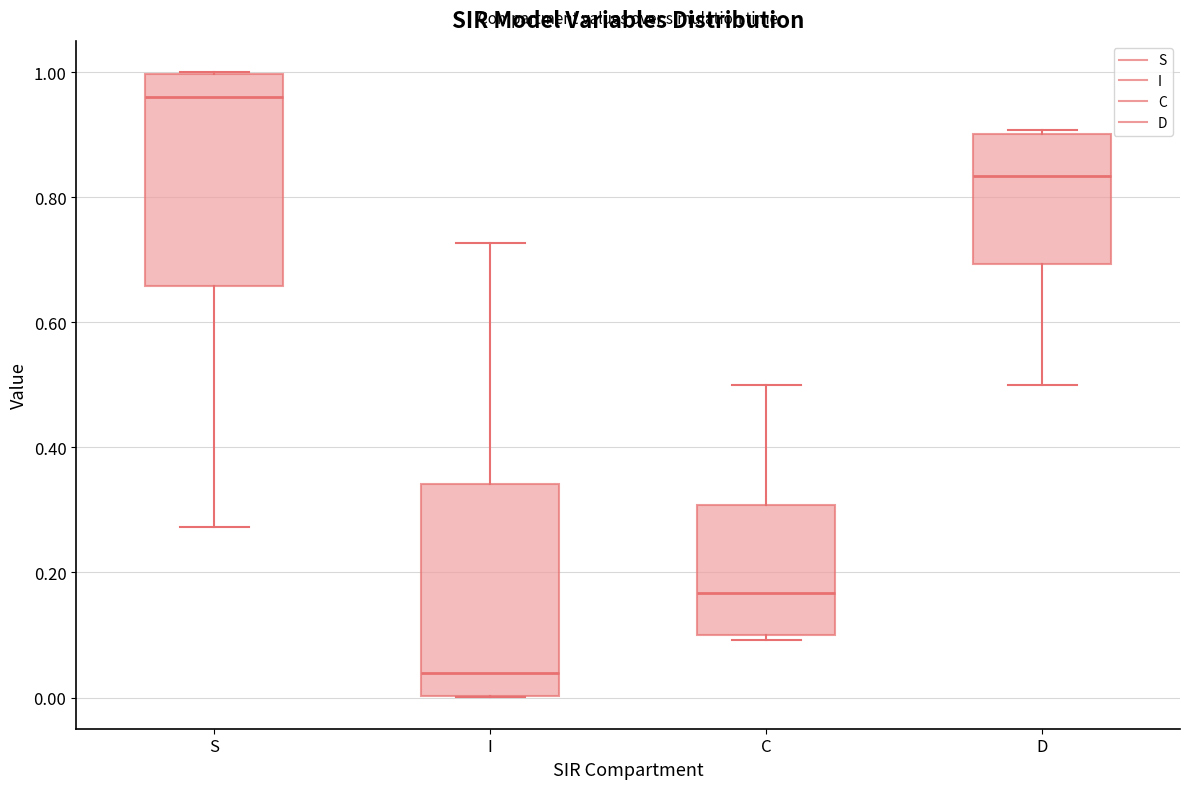

Reading left to right, read every box against the y-axis: the position of its median line, the range the box covers, and the ends of its whiskers. The values are not printed on the chart, so give them approximately, as read against the axis.

S: median 0.96, box 0.66 to 1.00, whiskers 0.28 to 1.00
I: median 0.04, box 0.00 to 0.34, whiskers 0.00 to 0.72
C: median 0.16, box 0.10 to 0.30, whiskers 0.10 (just below the box's lower edge) to 0.50
D: median 0.84, box 0.70 to 0.90, whiskers 0.50 to 0.90 (just above the box's upper edge)